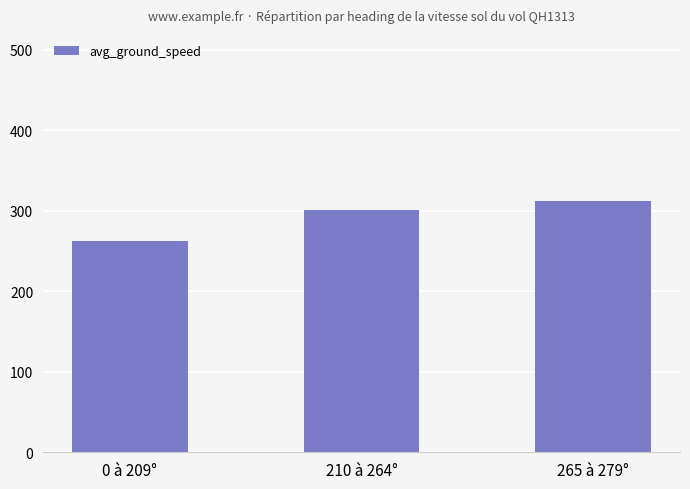

Approximately how many times larger is the value at 210 à 264° compared to 0 à 209°?

1.1